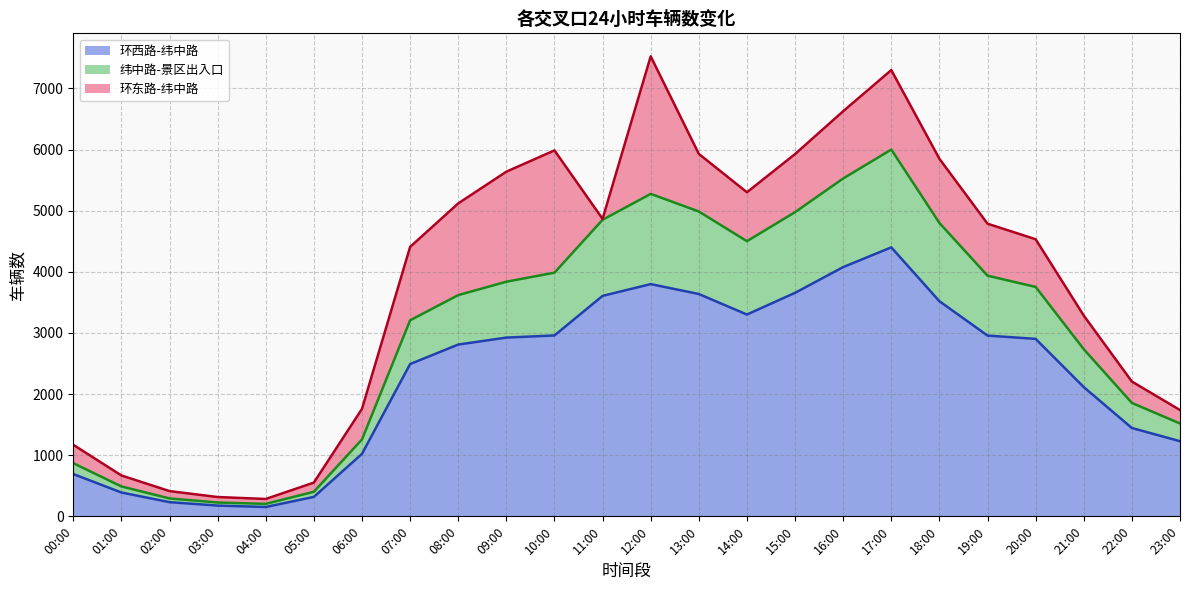

At which category is the sum across all series the highest?

12:00